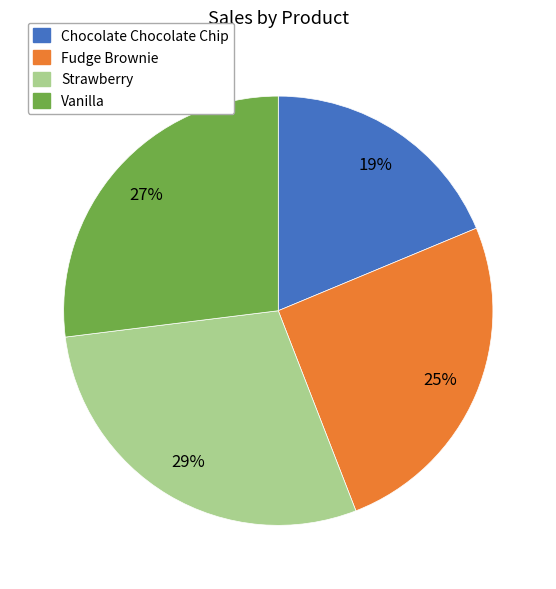

Rank the categories by value from lowest to highest.

Chocolate Chocolate Chip, Fudge Brownie, Vanilla, Strawberry